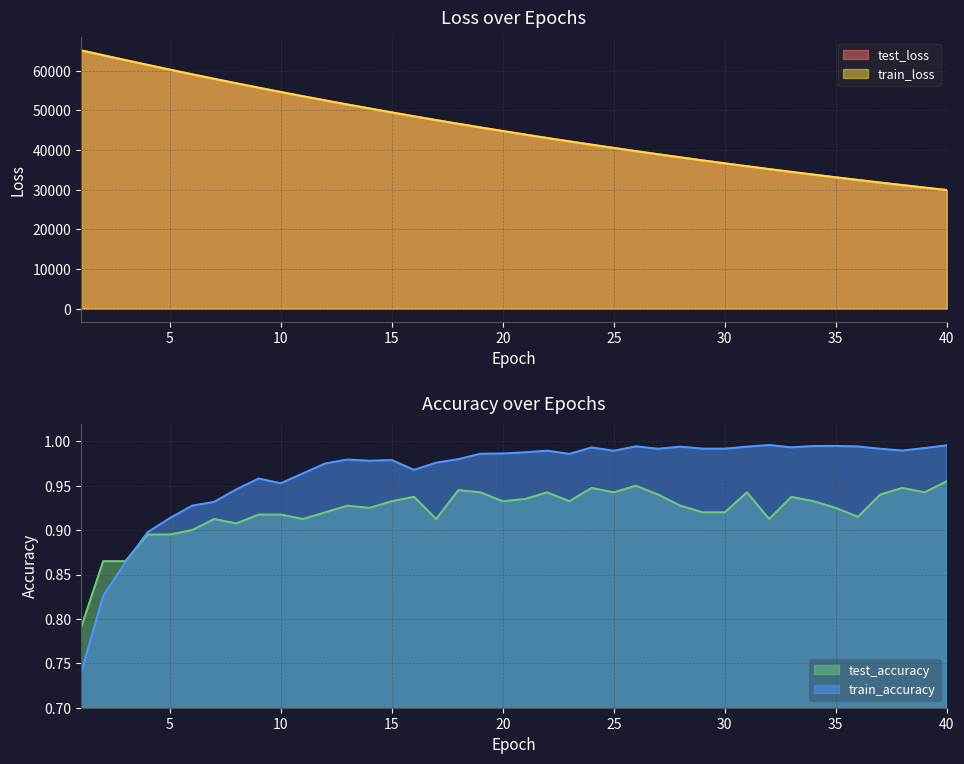

What are all the series names shown in the legend?

test_loss, train_loss, test_accuracy, train_accuracy